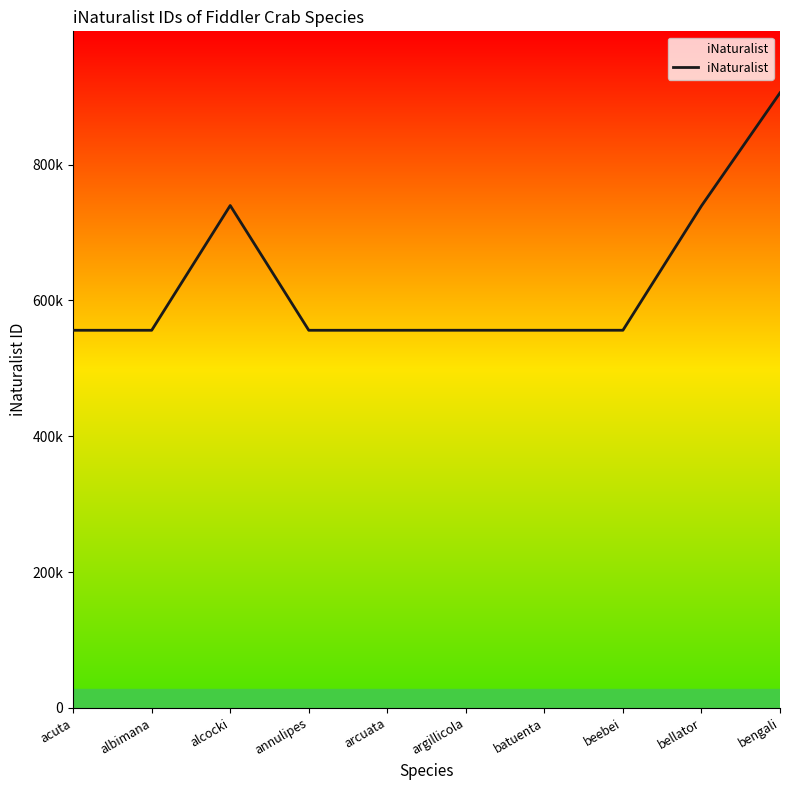

Which has a higher value, argillicola or arcuata?

argillicola